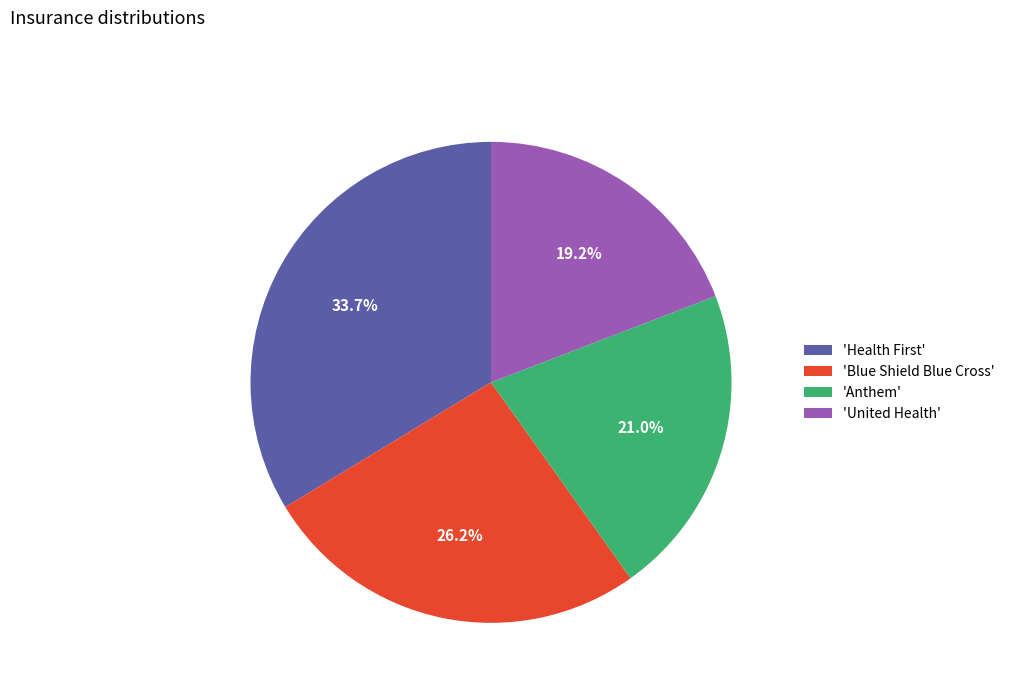

Rank the categories by value from highest to lowest.

'Health First', 'Blue Shield Blue Cross', 'Anthem', 'United Health'